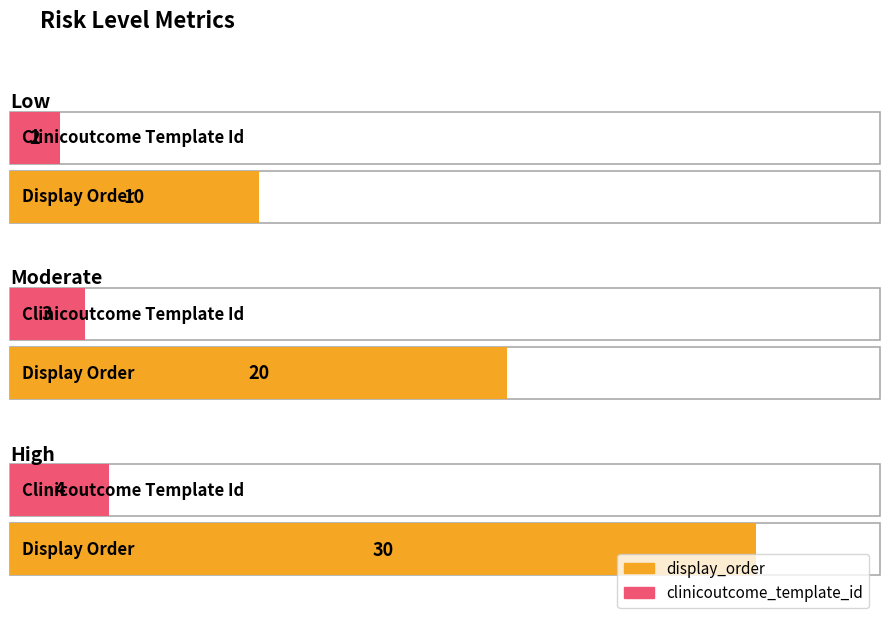

List the labels in order of display_order value, smallest first.

Low, Moderate, High